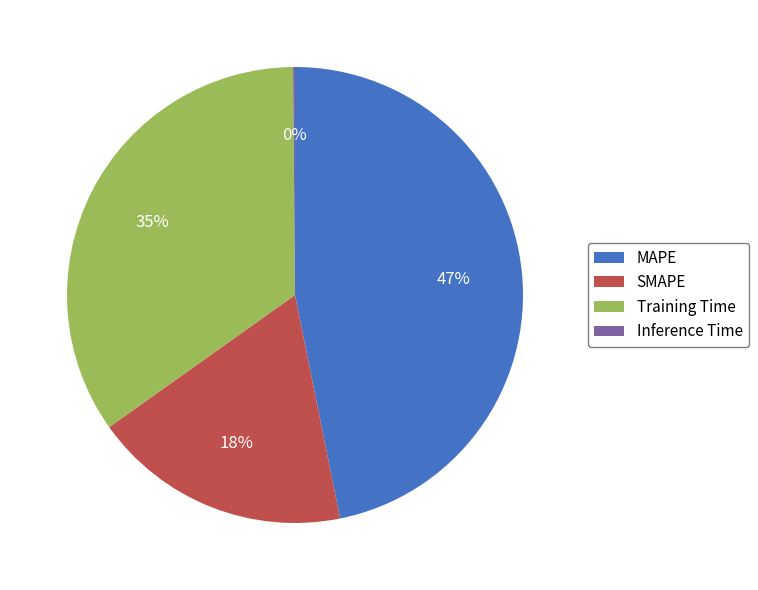

Between SMAPE and MAPE, which is larger?

MAPE